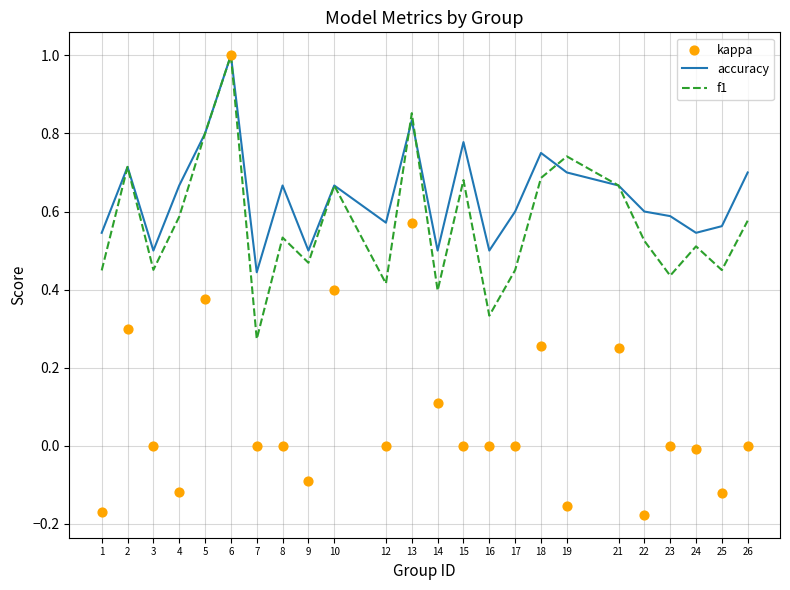

What are all the series names shown in the legend?

accuracy, f1, kappa